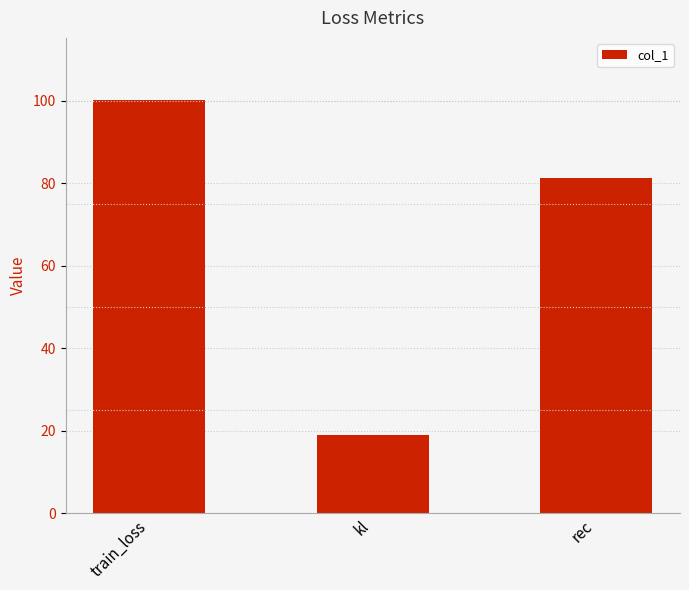

What is the sum of all values?

200.5